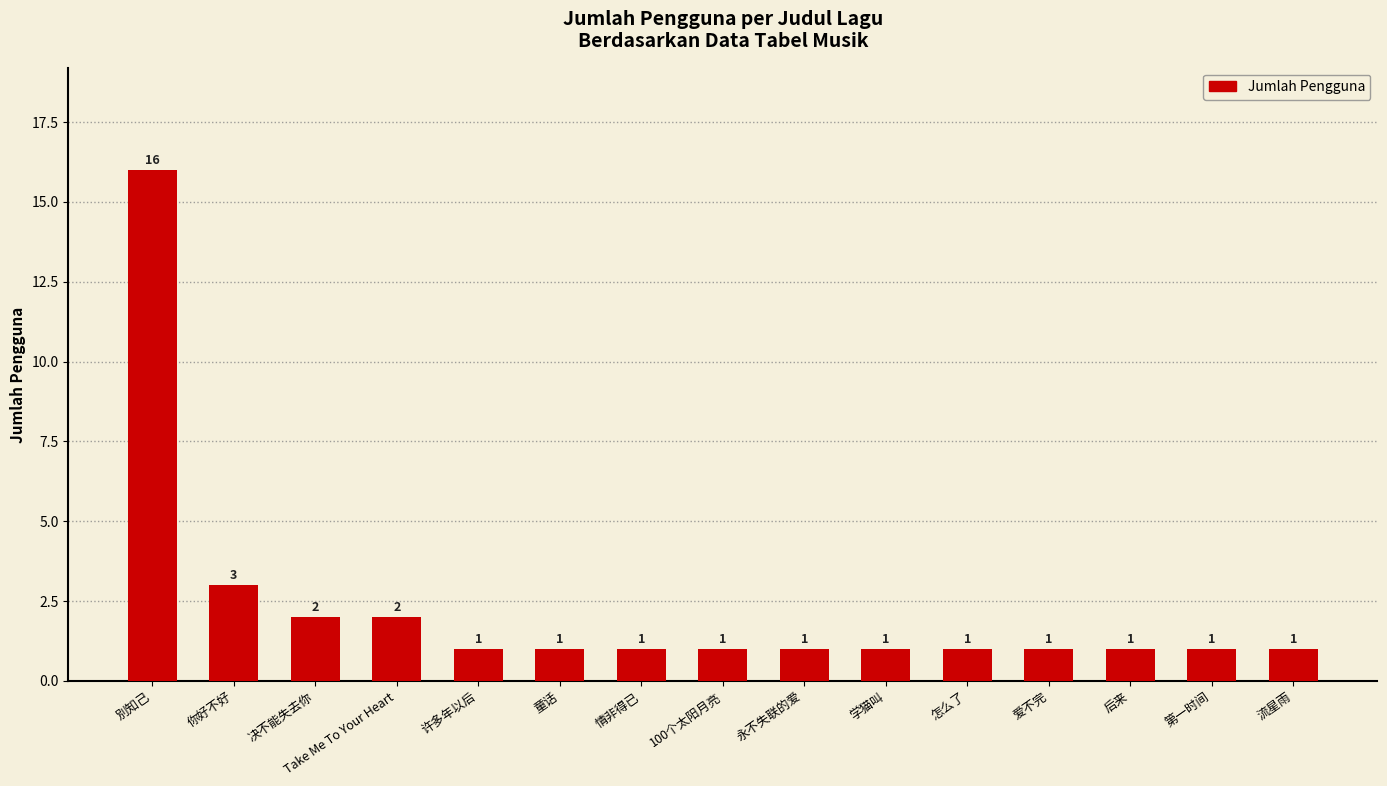

How many data points are above 1?

4